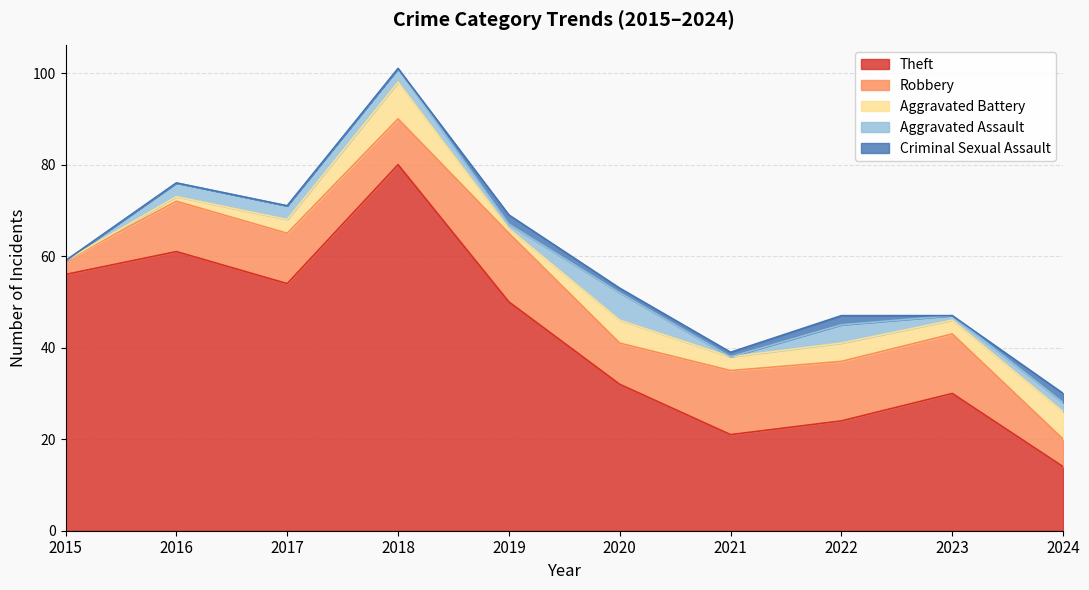

How many series are shown in this chart?

5